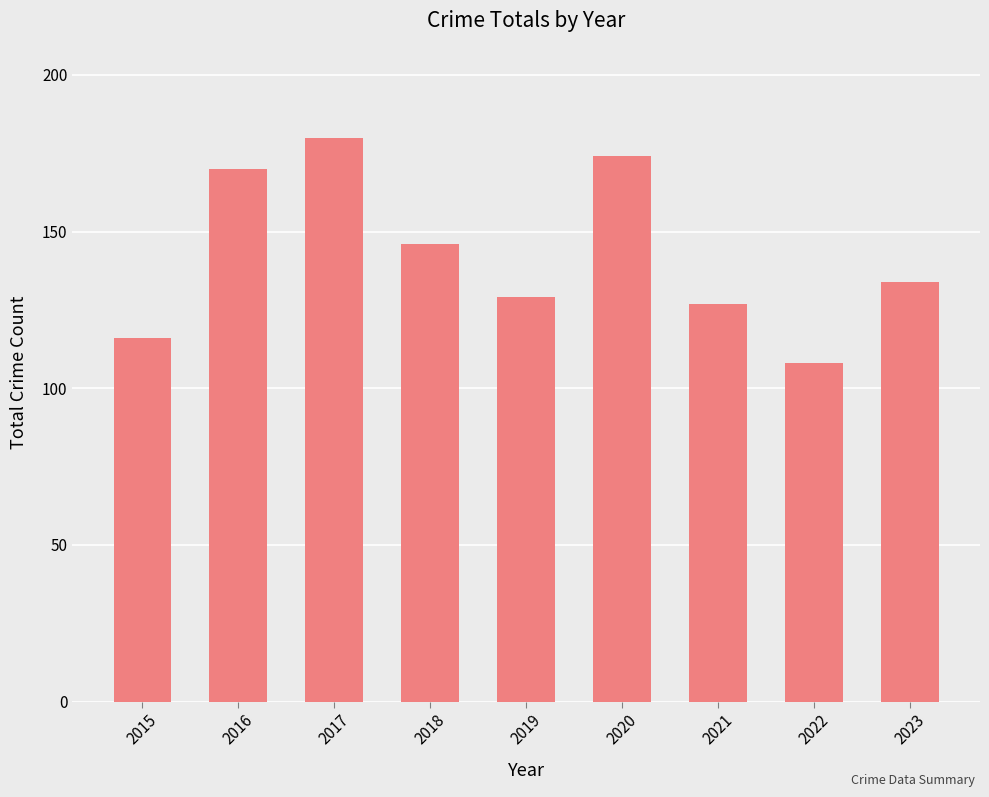

True or false: the data shows 108 at 2022.

True